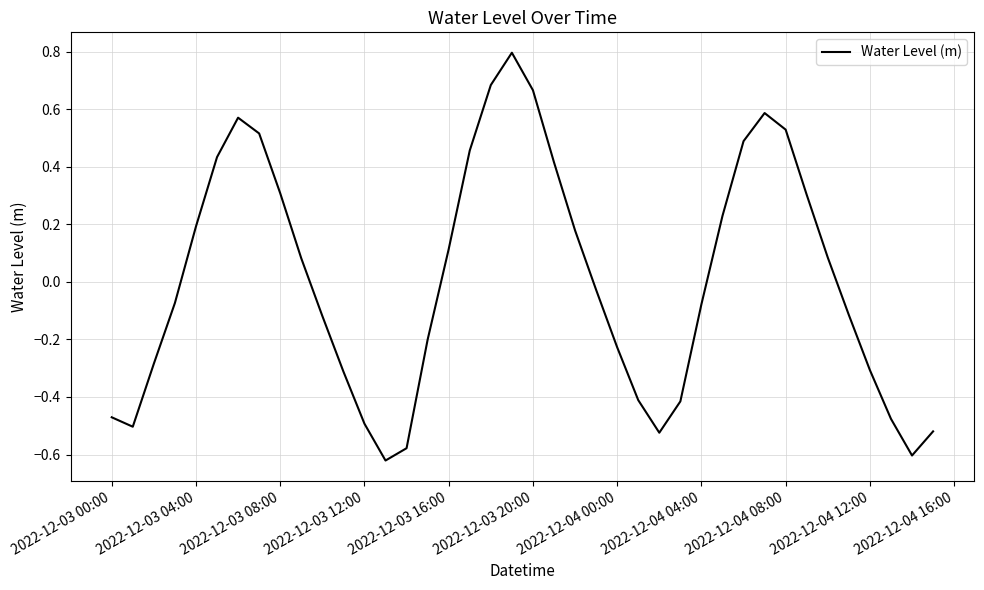

What is the maximum value shown in the chart?

0.8